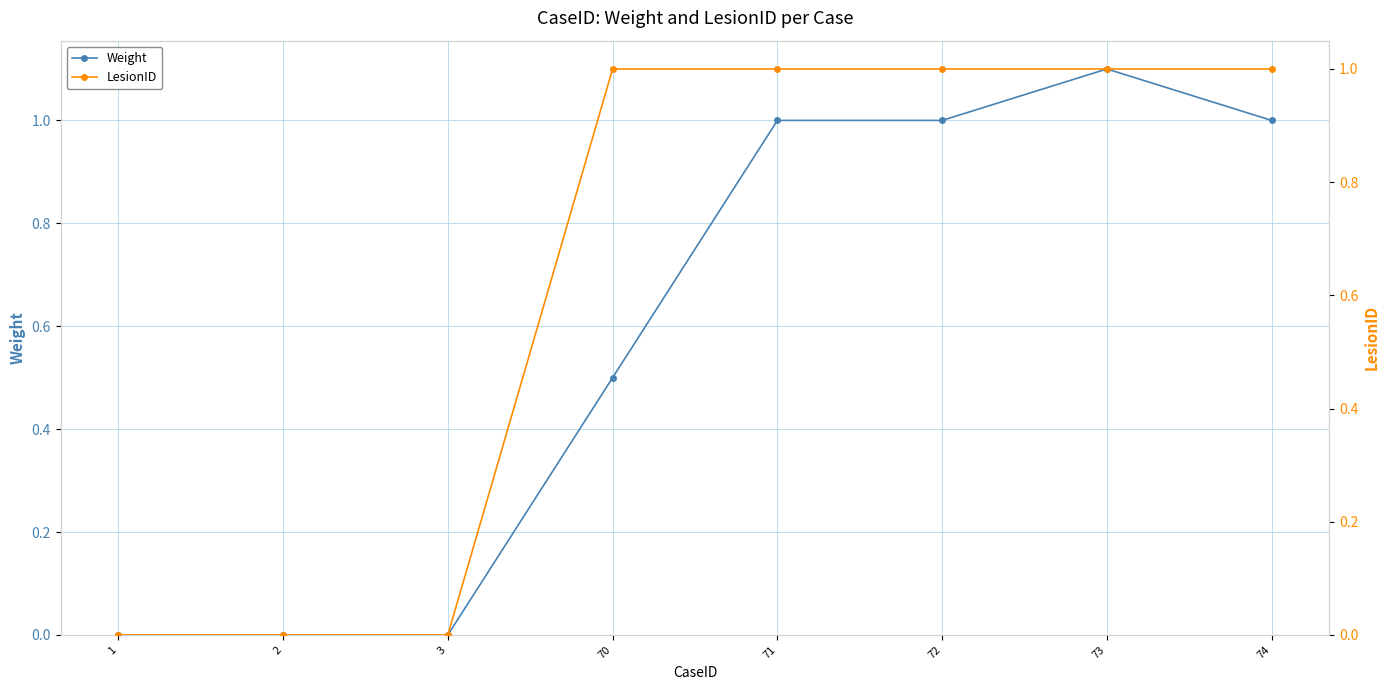

At how many categories does at least one series exceed 0?

5